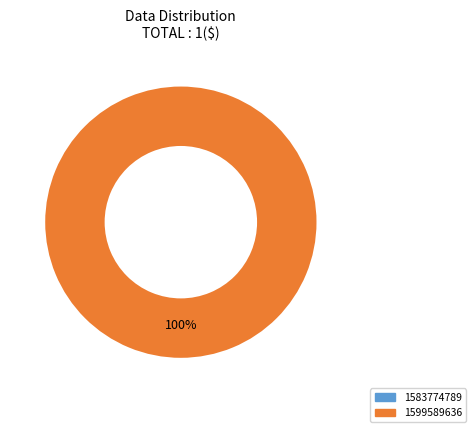

To the nearest percent, what is the difference between the largest and smallest slice percentages?

100%